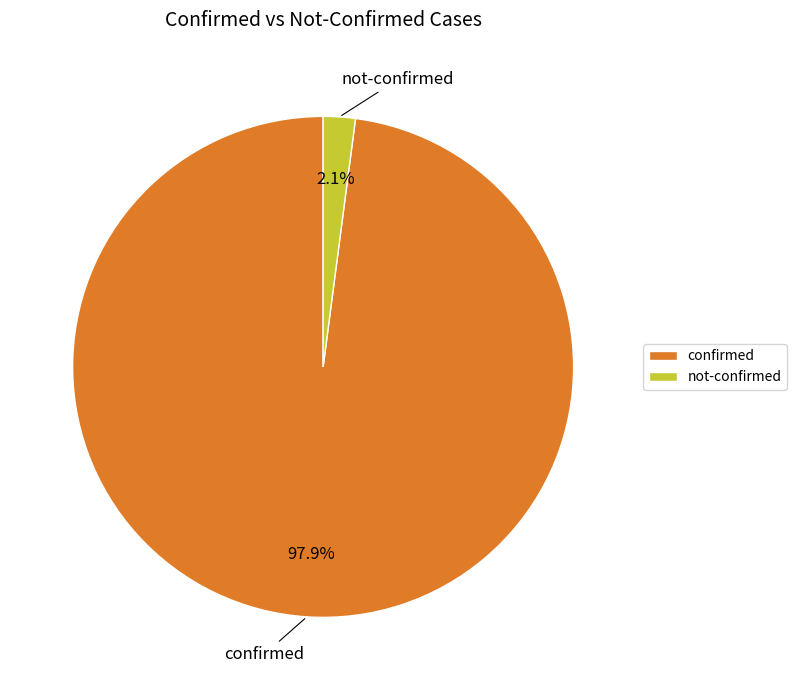

What percentage do not-confirmed and confirmed together represent?

100.0%